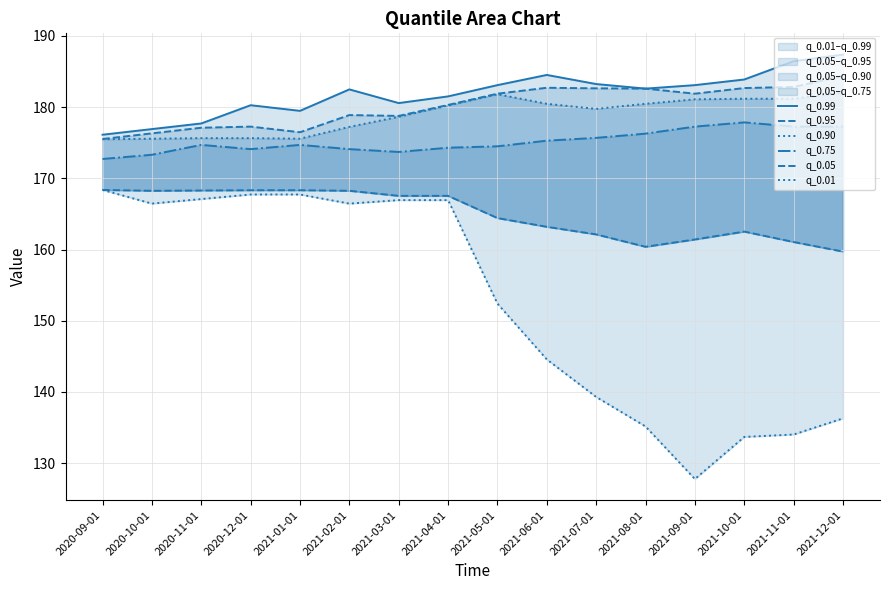

Which category has the highest value in the q_0.90 series?

2021-12-01